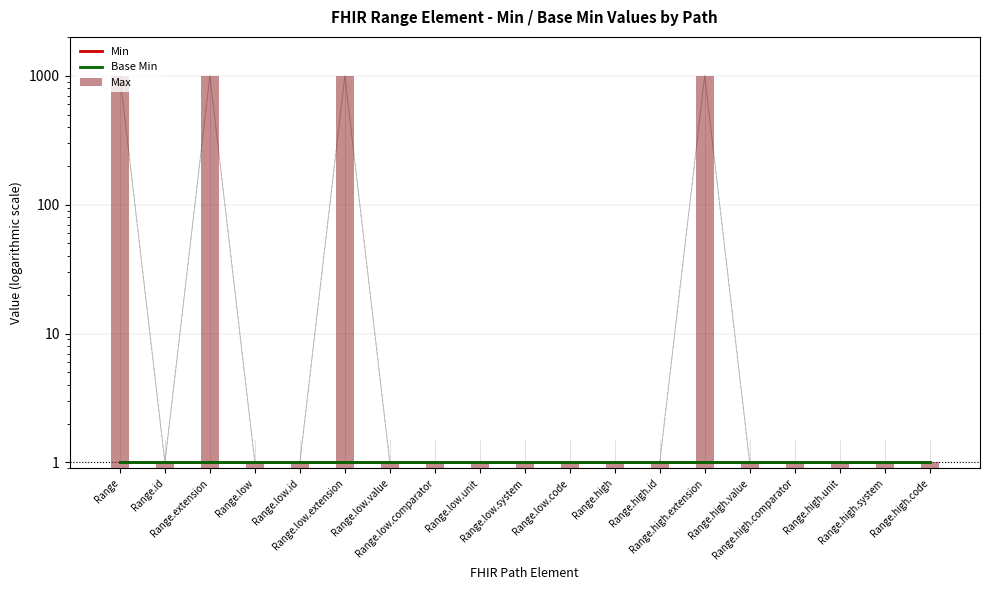

Reading left to right, what are all the values shown in this chart?

Min: 1	1	1	1	1	1	1	1	1	1	1	1	1	1	1	1	1	1	1
Base Min: 1	1	1	1	1	1	1	1	1	1	1	1	1	1	1	1	1	1	1
Max: 999	1	999	1	1	999	1	1	1	1	1	1	1	999	1	1	1	1	1